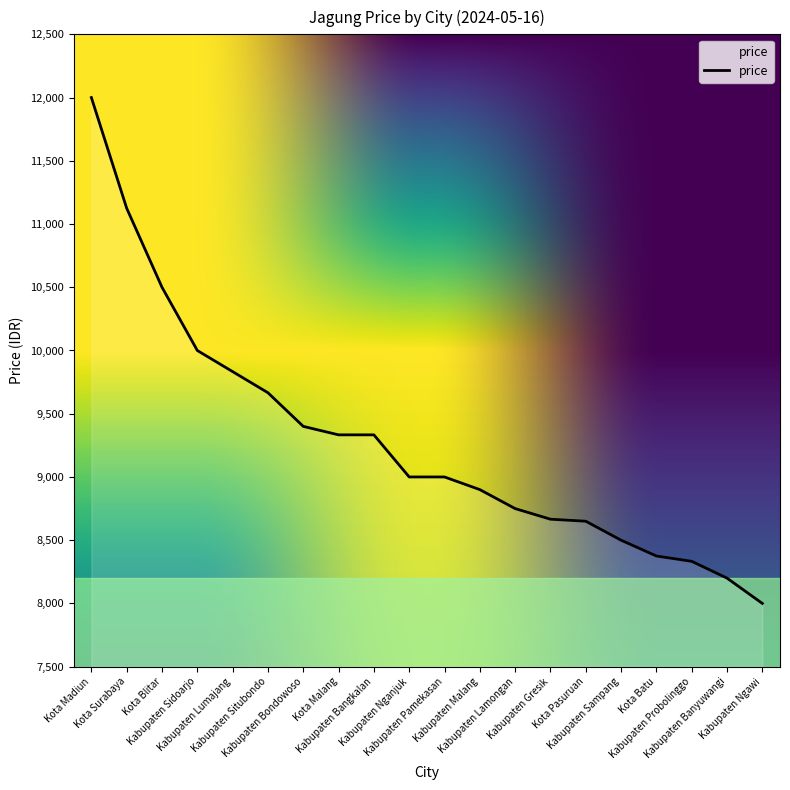

Read the value at Kabupaten Probolinggo, to the nearest 10.

8330